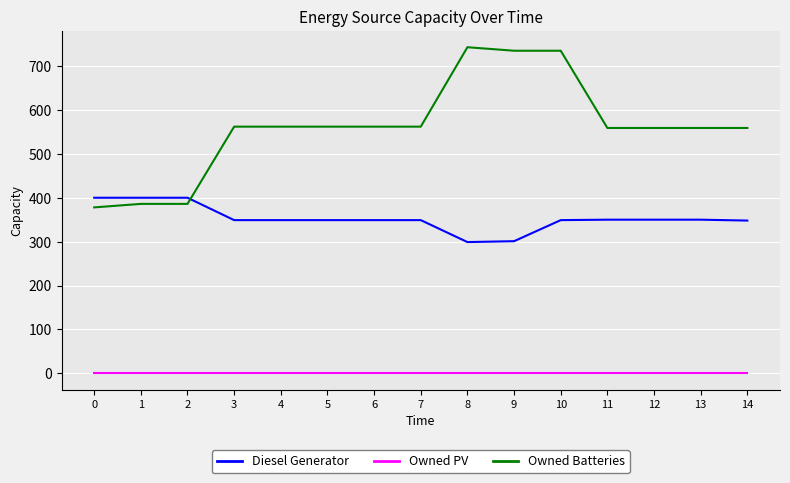

What is the maximum value for Owned Batteries?

743